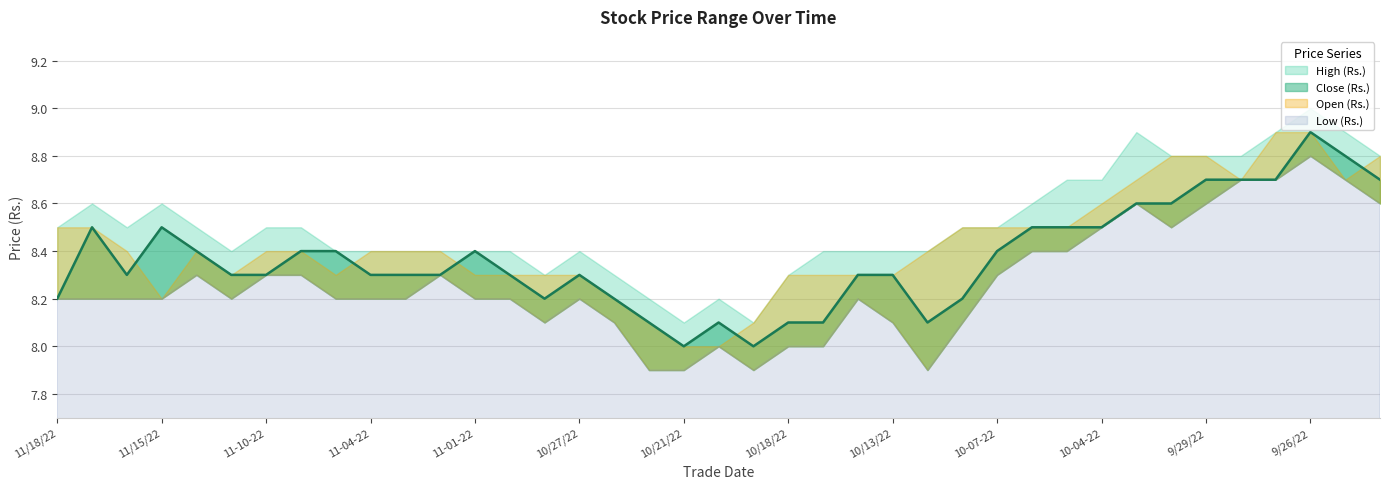

What is the difference between the maximum and minimum values in the Open (Rs.) series?

0.9